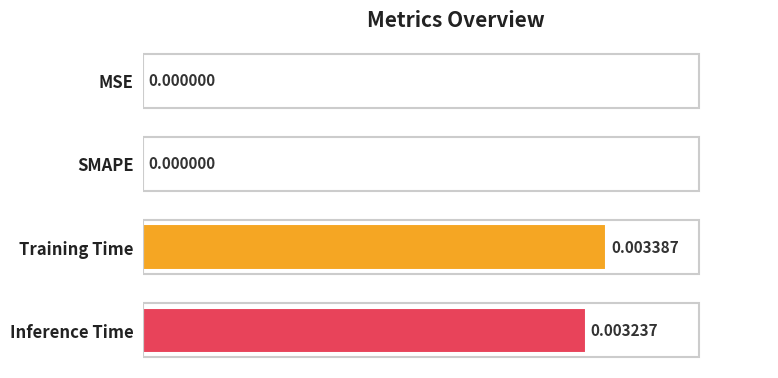

Between Training Time and Inference Time, which is larger?

Training Time